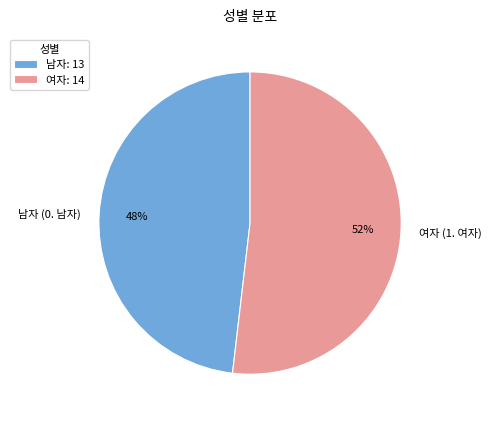

Rank the categories by value from highest to lowest.

여자, 남자